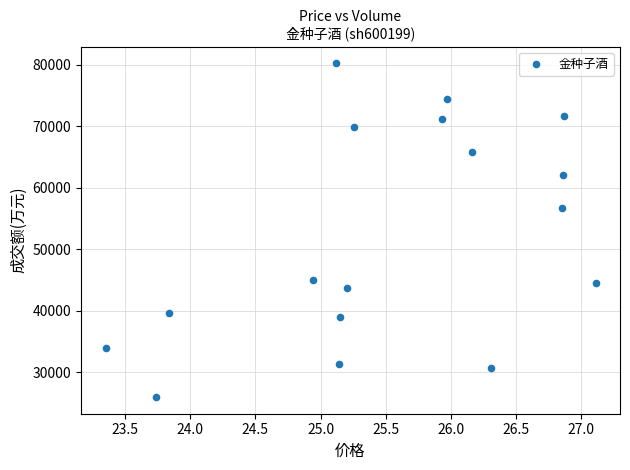

What Y value in the scatter plot is closest to 53094?

56729